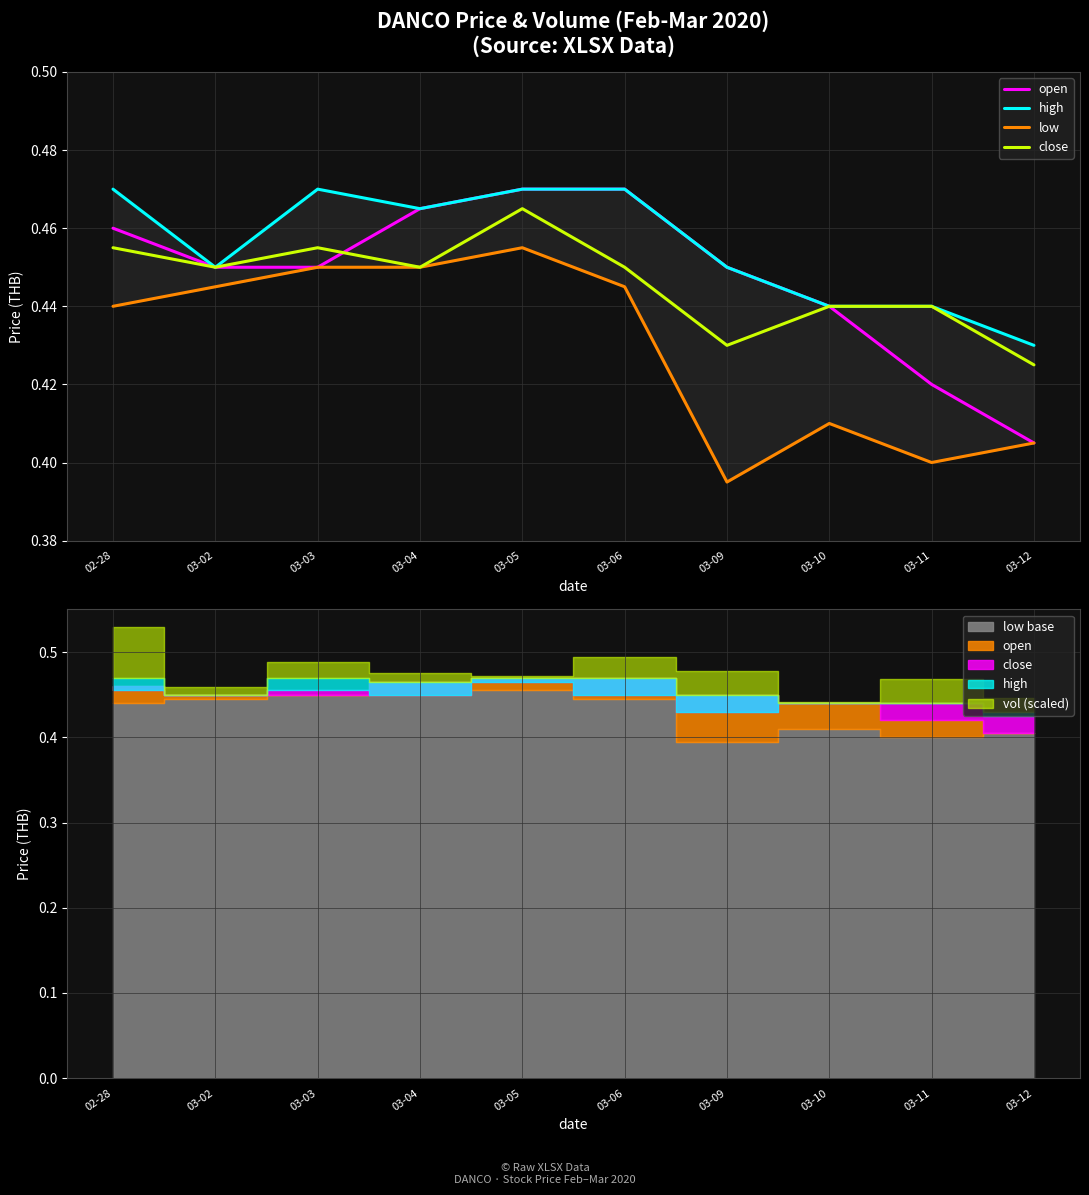

How many categories are shown in the chart?

10